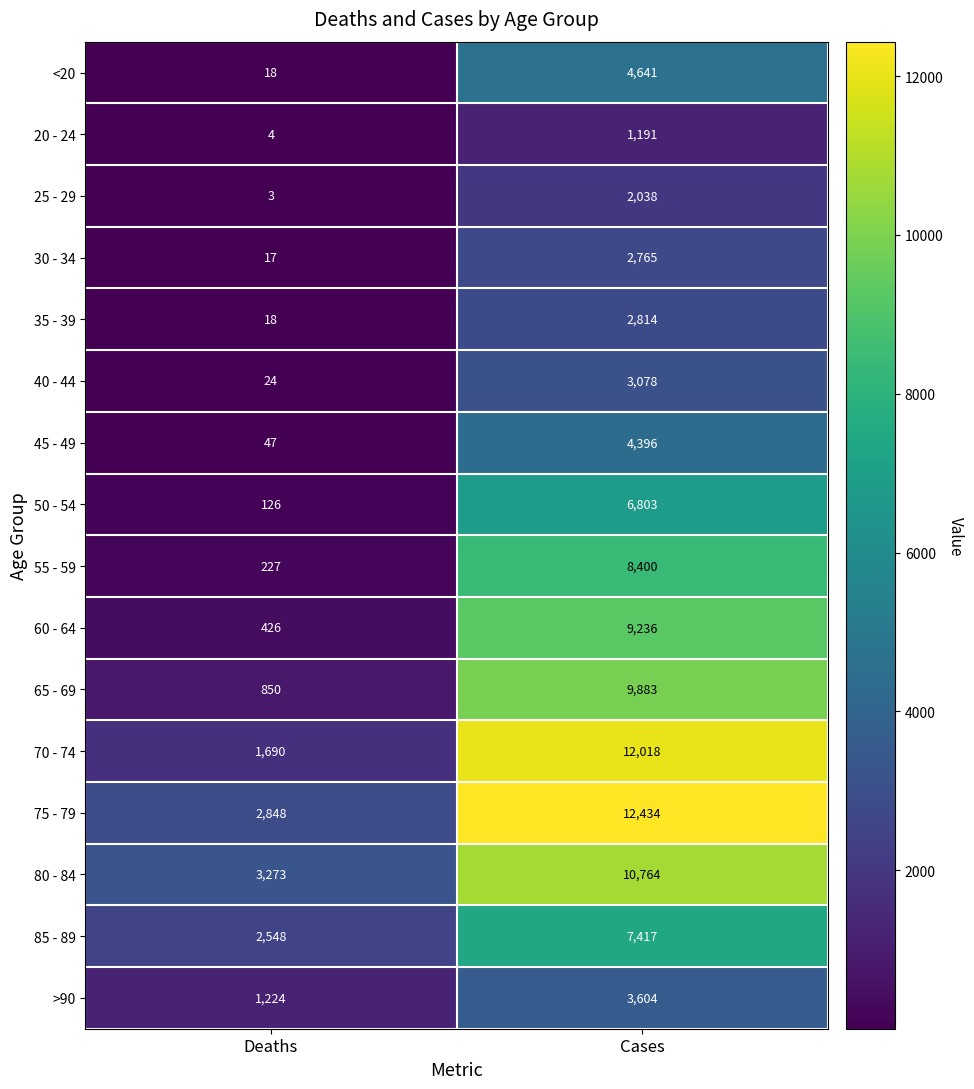

What is the sum of the 80 - 84 values at Deaths and Cases?

14037